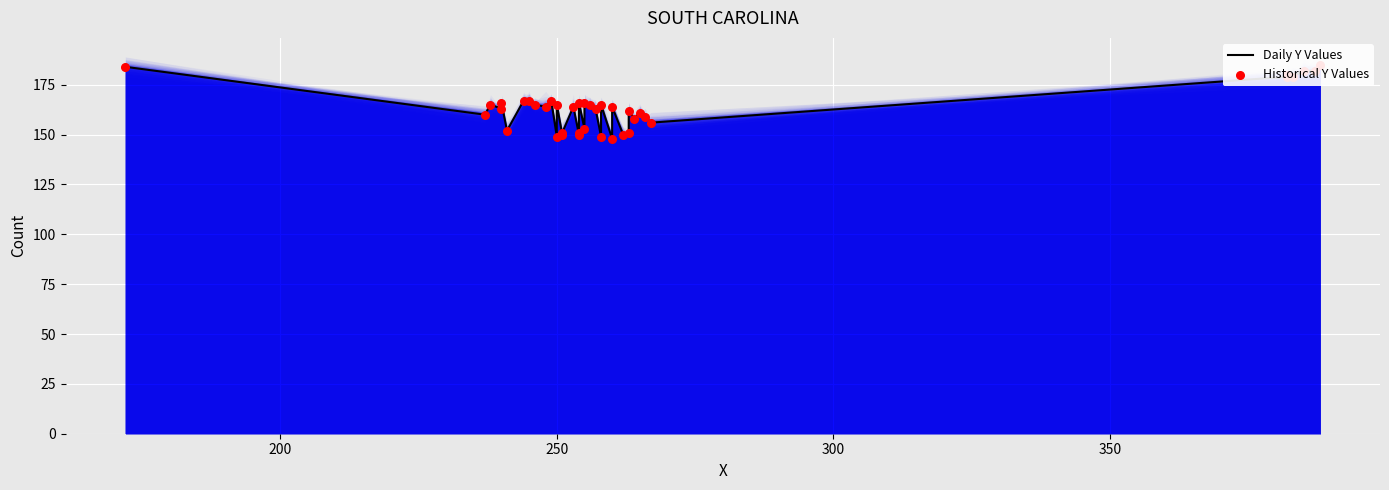

Which series has the largest total across all categories?

Daily Y Values